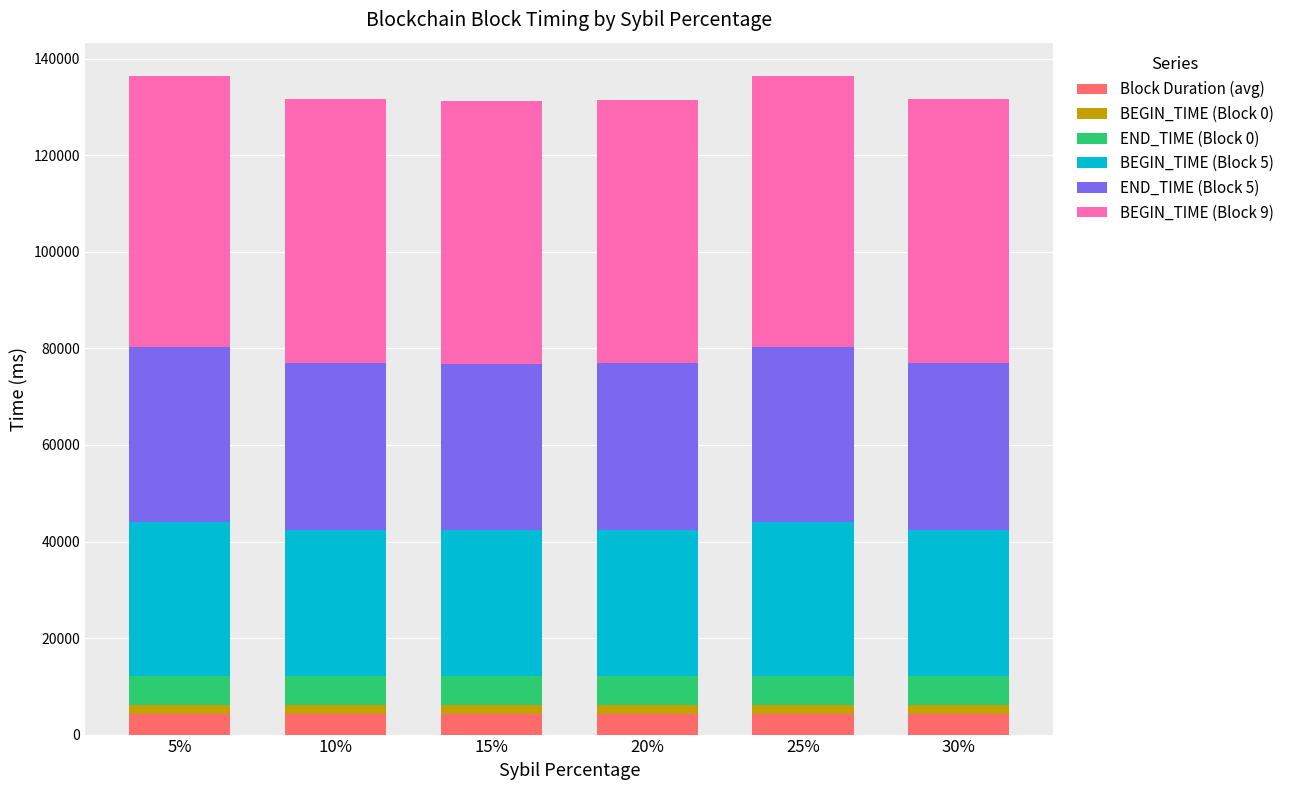

What is the average value of the Block Duration (avg) series?

4310.4